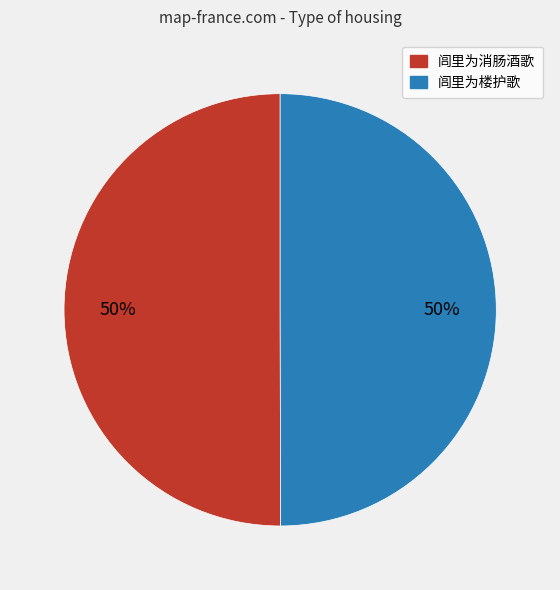

What is the ratio of the value at 闾里为楼护歌 to the value at 闾里为消肠酒歌?

1.0